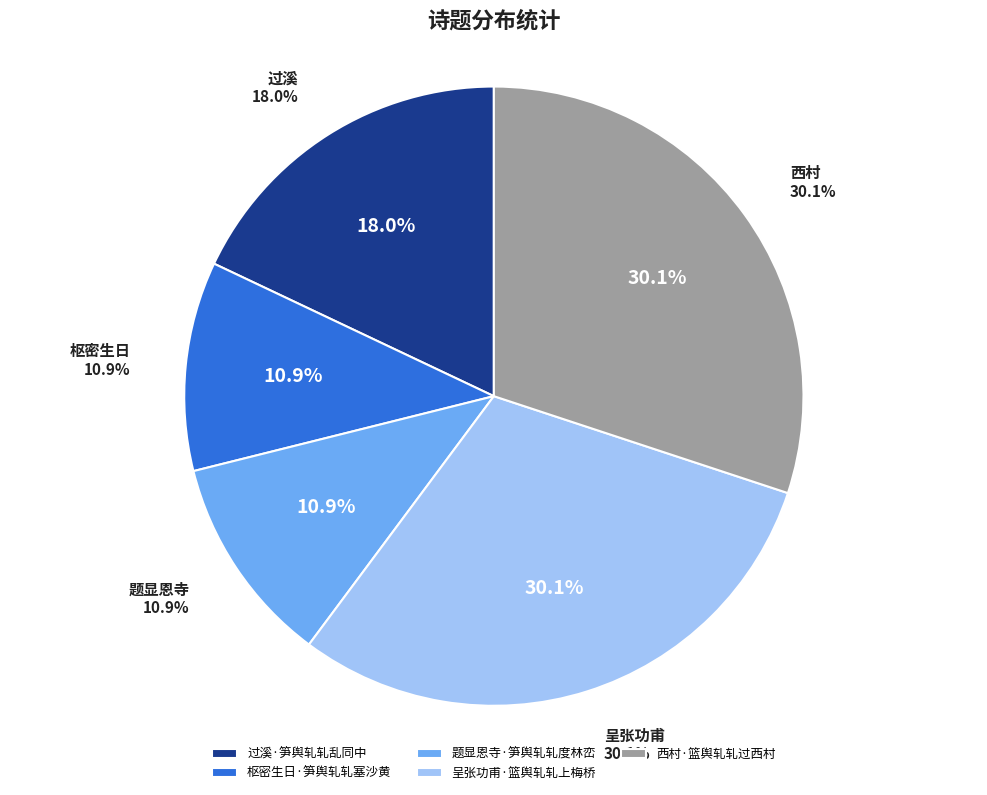

What is the total percentage of 呈张功甫·篮舆轧轧上梅桥 and 过溪·笋舆轧轧乱同中?

48.1%